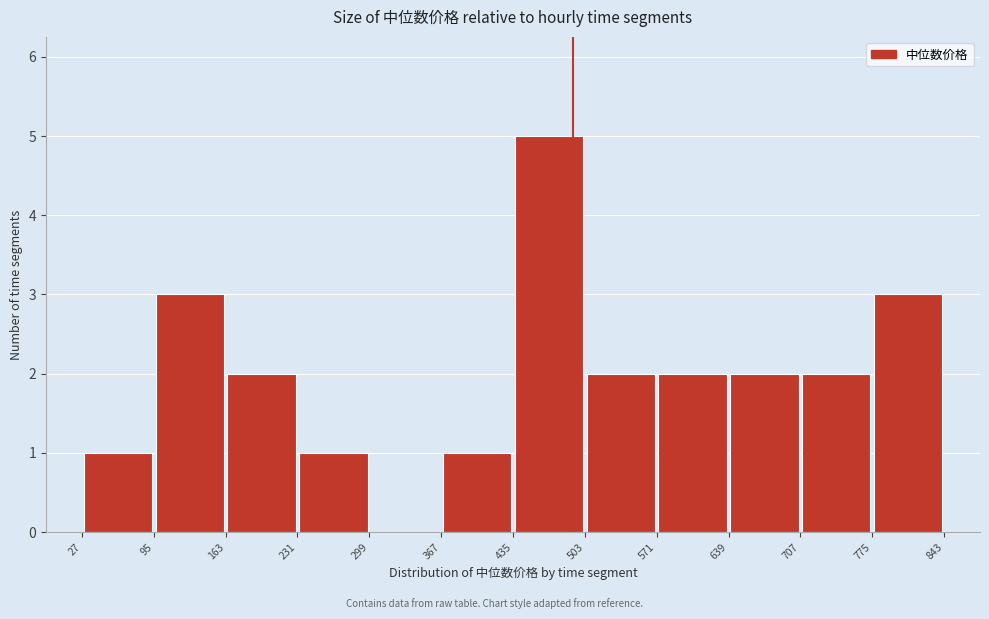

Reading left to right, list every bar in this chart as the range it spans on the x-axis followed by its height. The values are not printed on the chart, so give them approximately, as read against the axis.

27 to 95: 1
95 to 163: 3
163 to 231: 2
231 to 299: 1
299 to 367: 0
367 to 435: 1
435 to 503: 5
503 to 571: 2
571 to 639: 2
639 to 707: 2
707 to 775: 2
775 to 843: 3